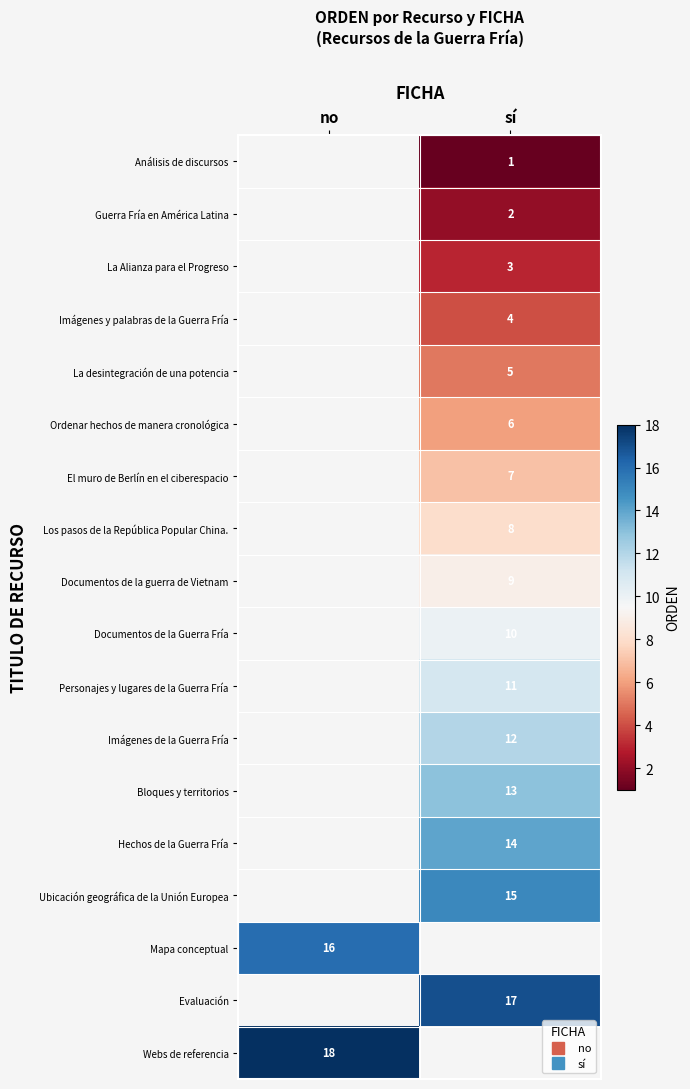

Is the value of El muro de Berlín en el ciberespacio at sí greater than the value of Documentos de la guerra de Vietnam at sí?

No